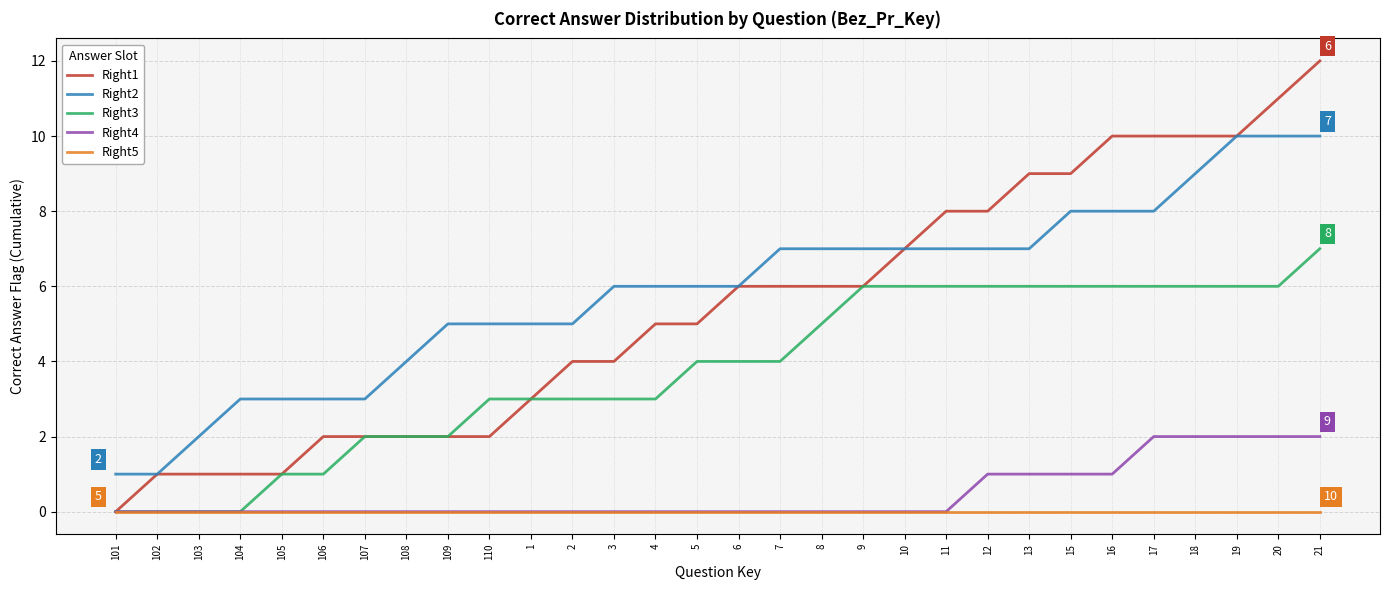

True or false: Right2 and Right5 cross at least once.

False